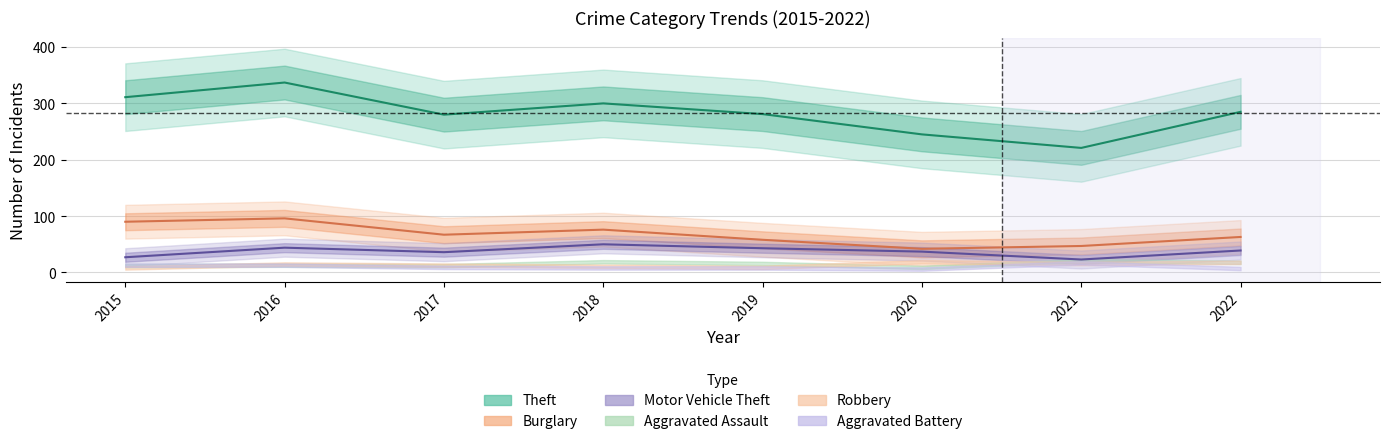

What is the sum of the Motor Vehicle Theft values at 2022 and 2015?

66